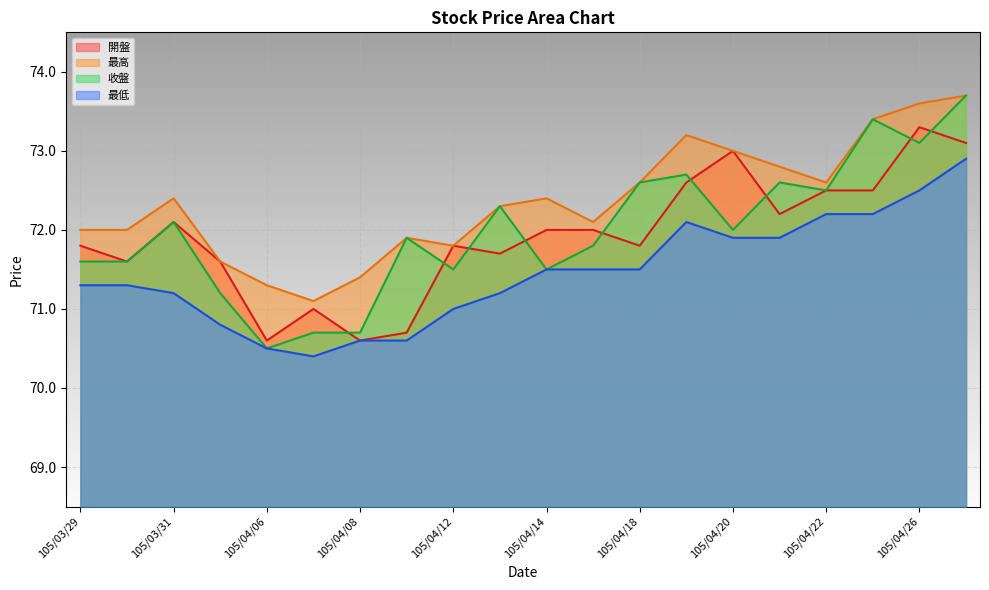

What is the label of the 18th point from the right?

105/03/31